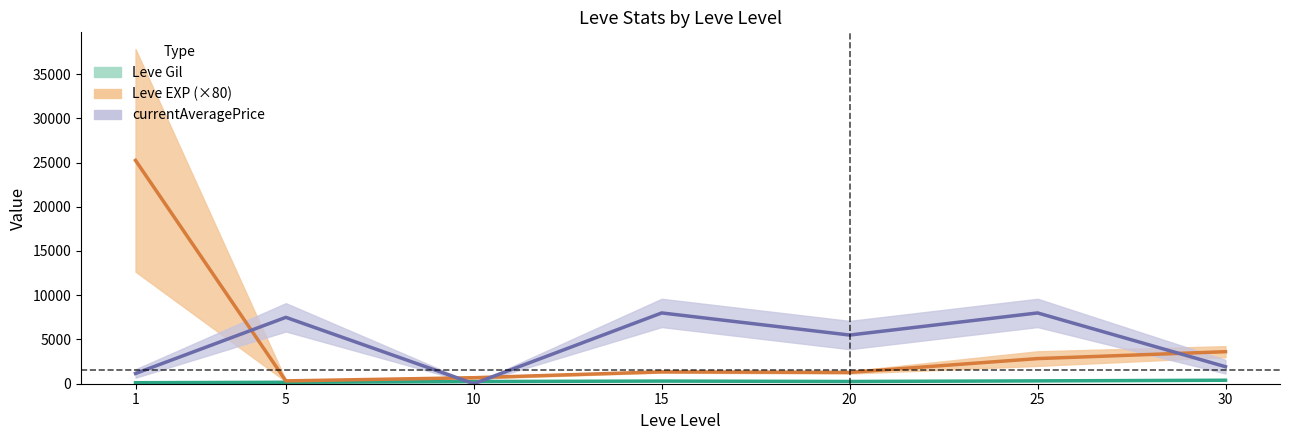

Does the chart have visible grid lines?

No